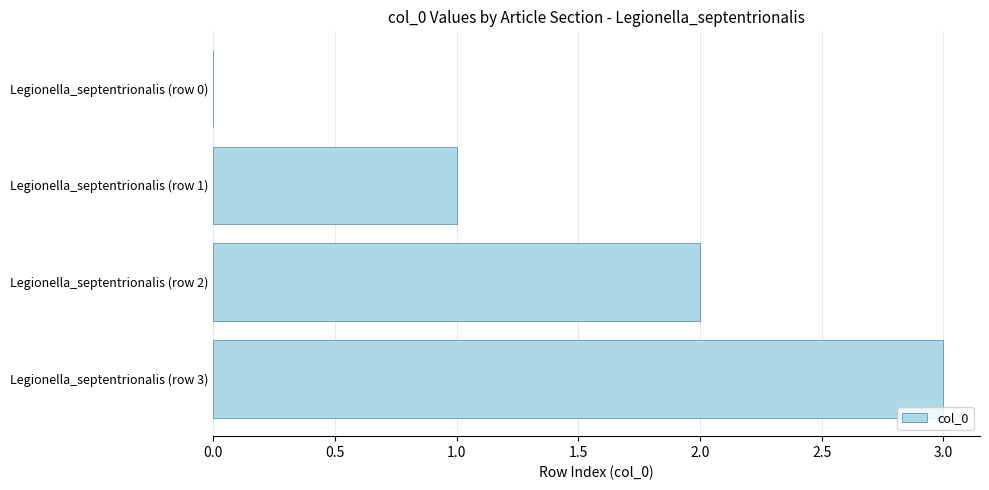

The chart shows a value of 0 at Legionella_septentrionalis (row 0). True or false?

True